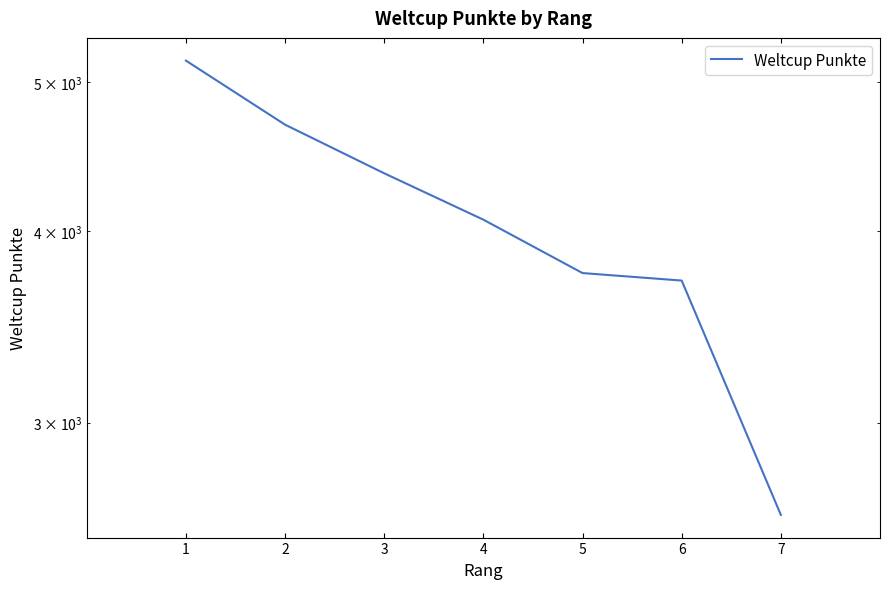

What is the sum of the values at 6 and 3?

8072